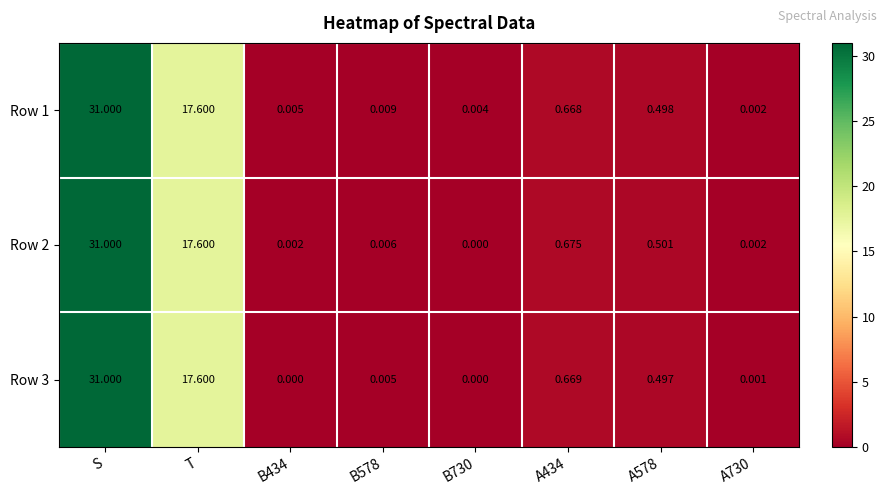

Which category has the highest value in the Row 2 series?

S